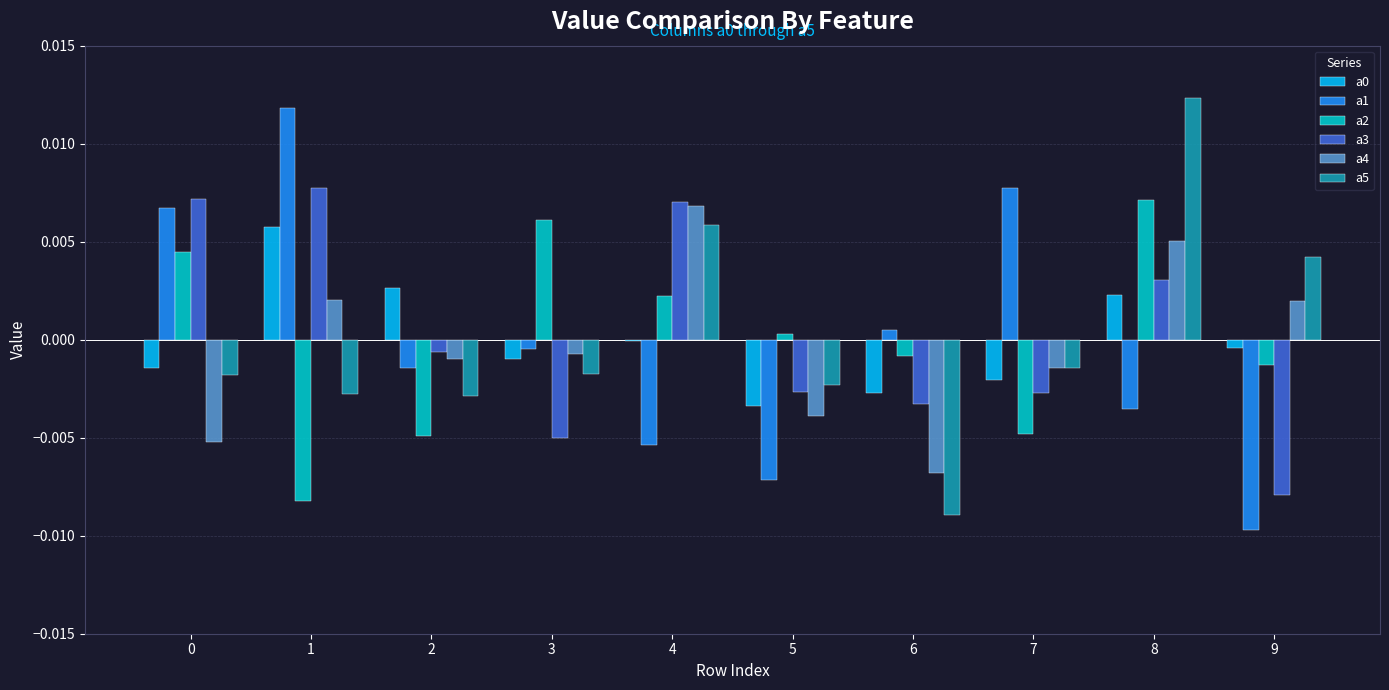

Is the value of a3 at 4 greater than the value of a1 at 6?

Yes